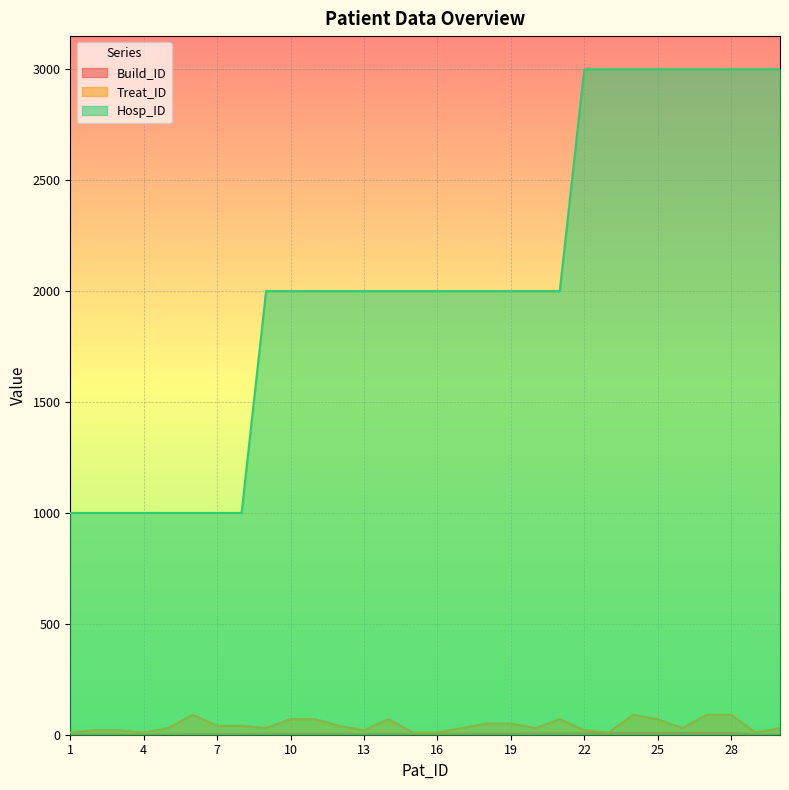

Where does the Treat_ID series first go above 30?

6